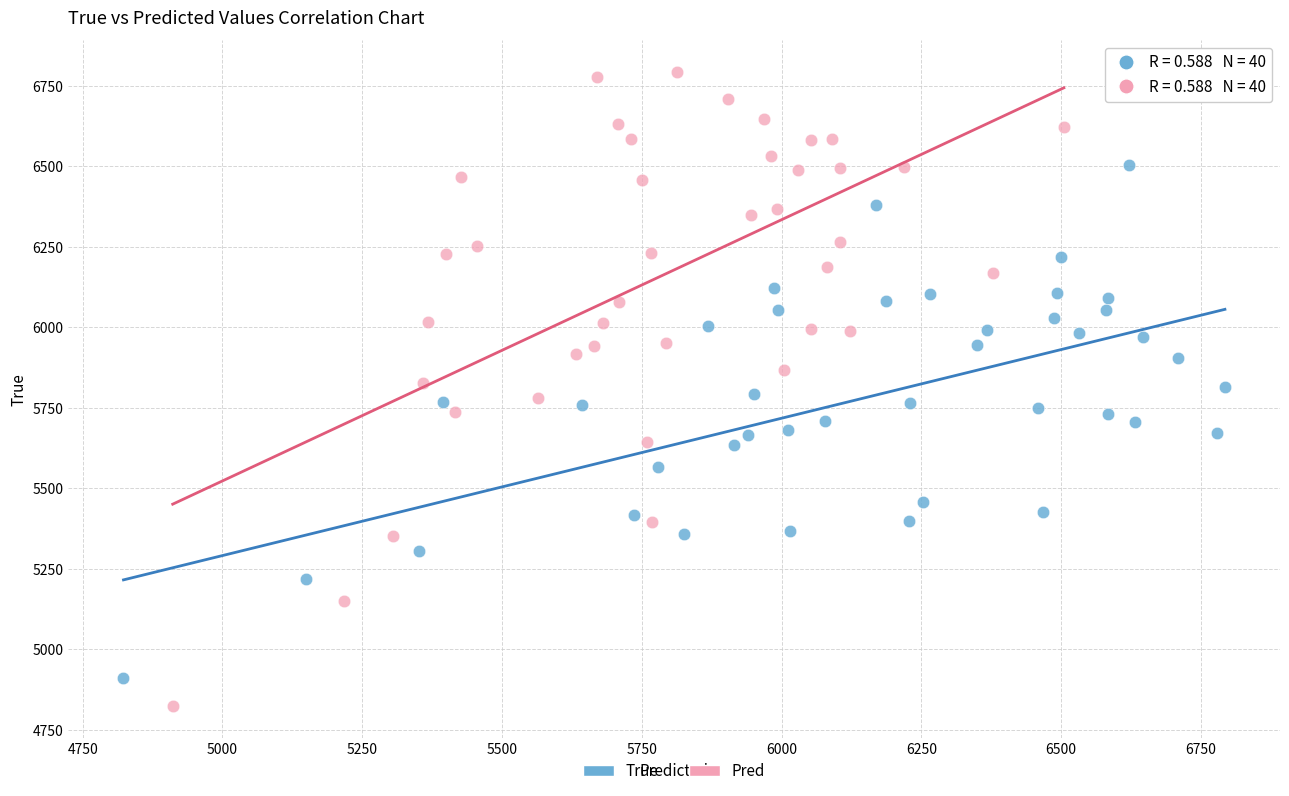

Which series reaches the minimum Y coordinate?

Pred